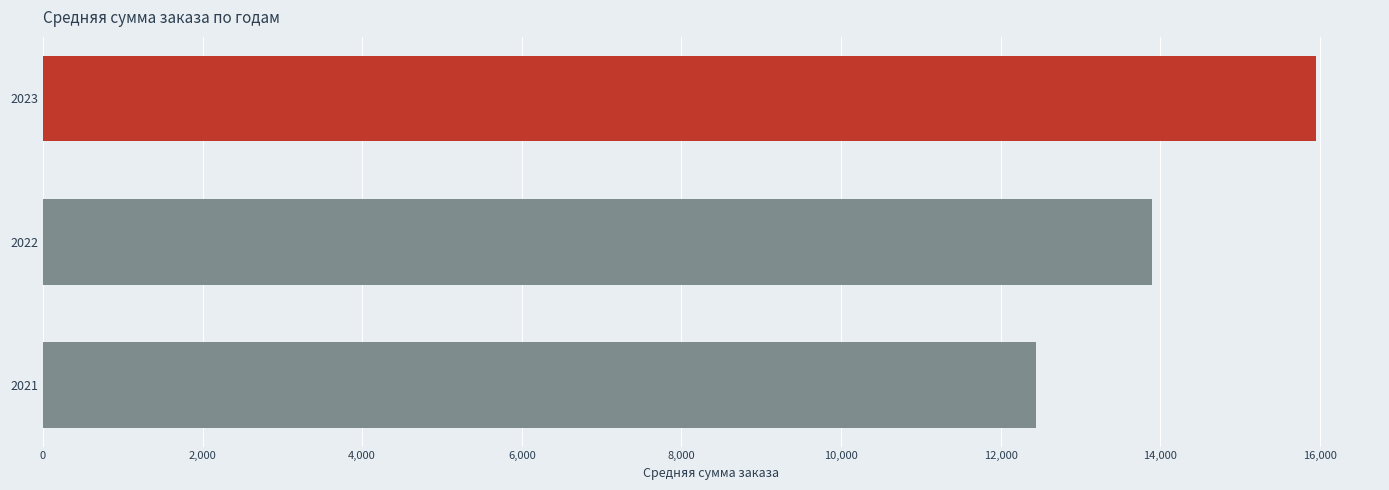

How many bars are there in total?

3